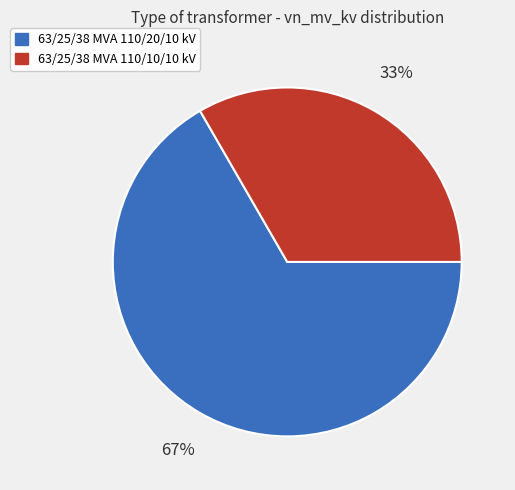

How many segments does this pie chart have?

2